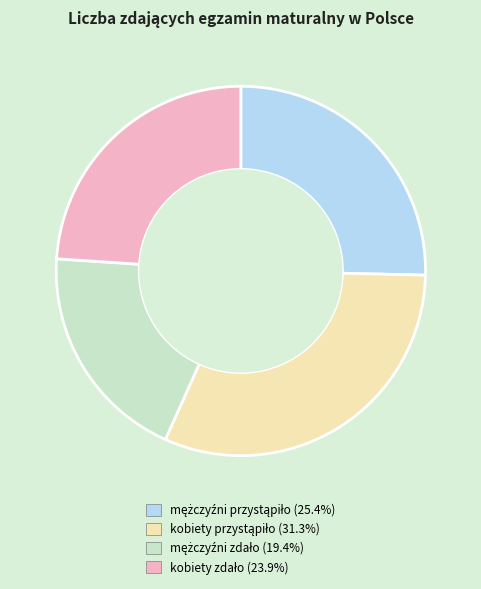

Is there any slice that represents more than half of the pie?

No